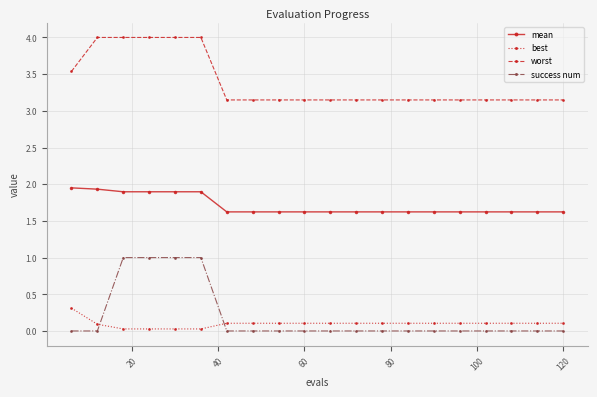

What is the difference between the maximum and minimum values in the best series?

0.3